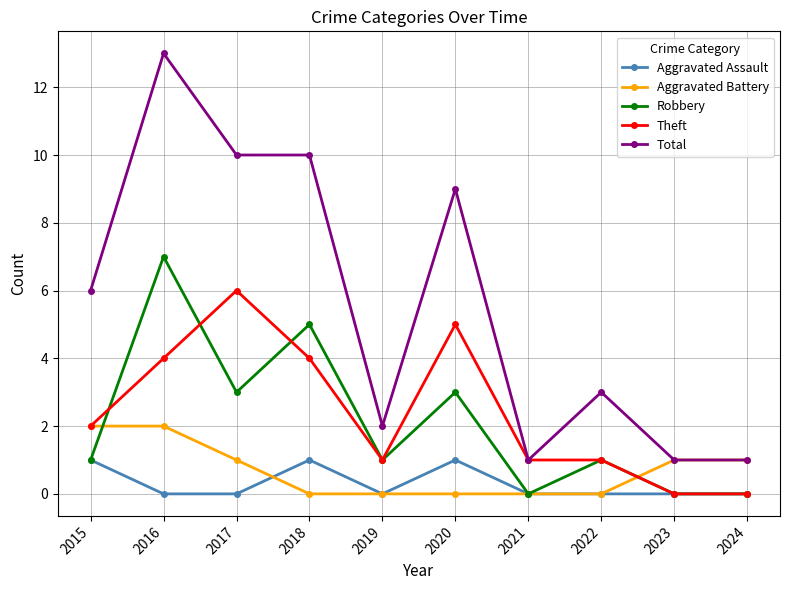

Does the chart display data point markers on the line(s)?

Yes